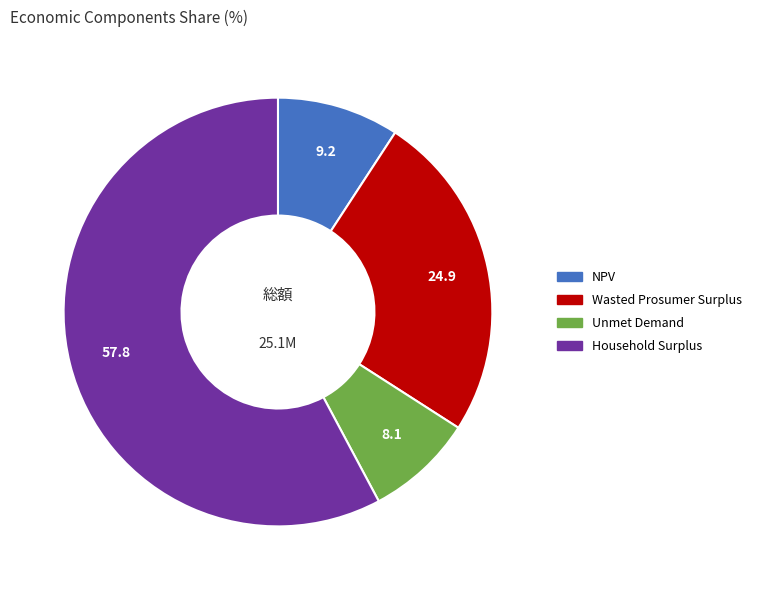

How many segments does this pie chart have?

4